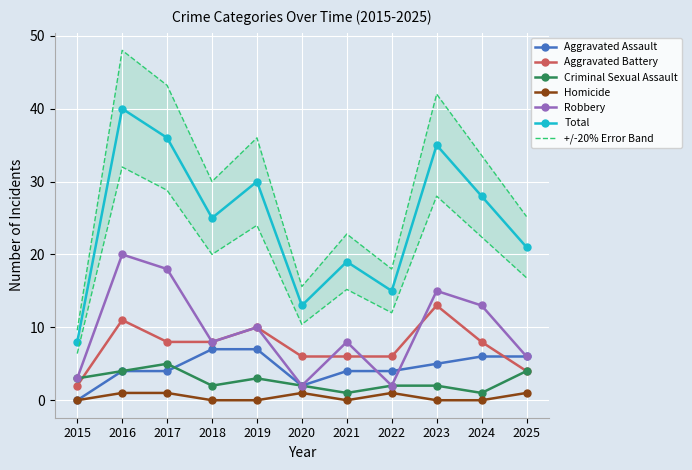

At how many categories does at least one series exceed 26?

5